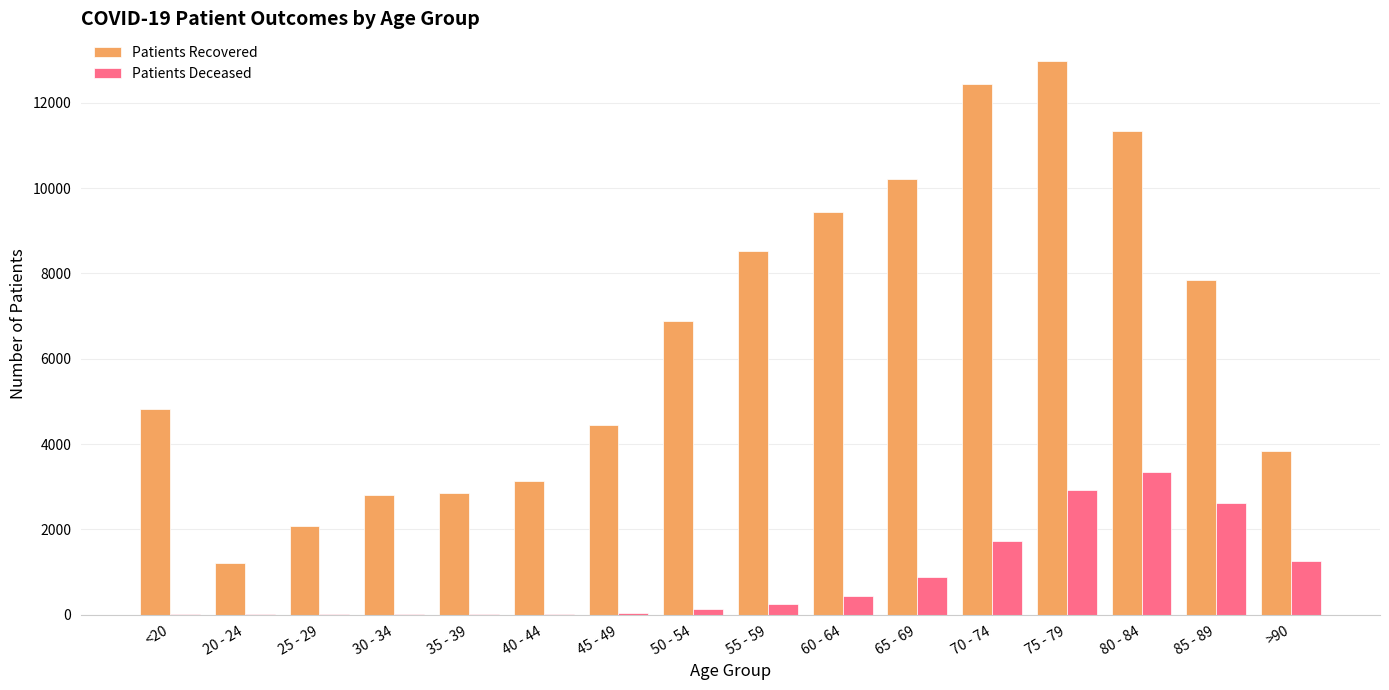

What is the maximum value shown in the chart?

12983